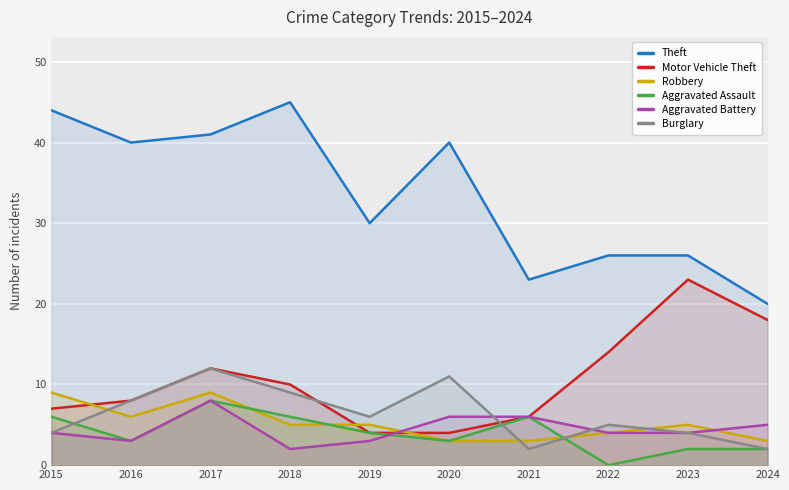

True or false: Aggravated Assault has more than 1 interior local peaks.

True